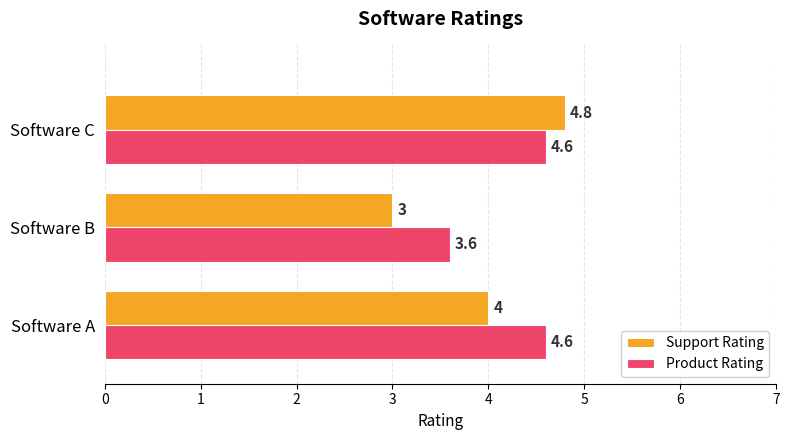

What is the difference between the Product Rating values at Software B and Software A?

1.0